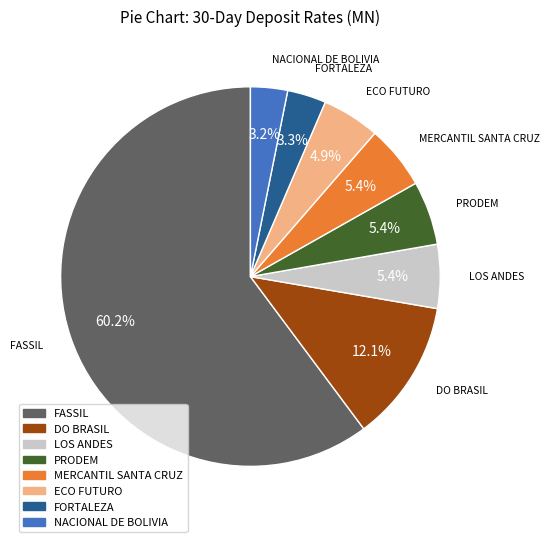

Which category has the biggest portion of the pie?

FASSIL